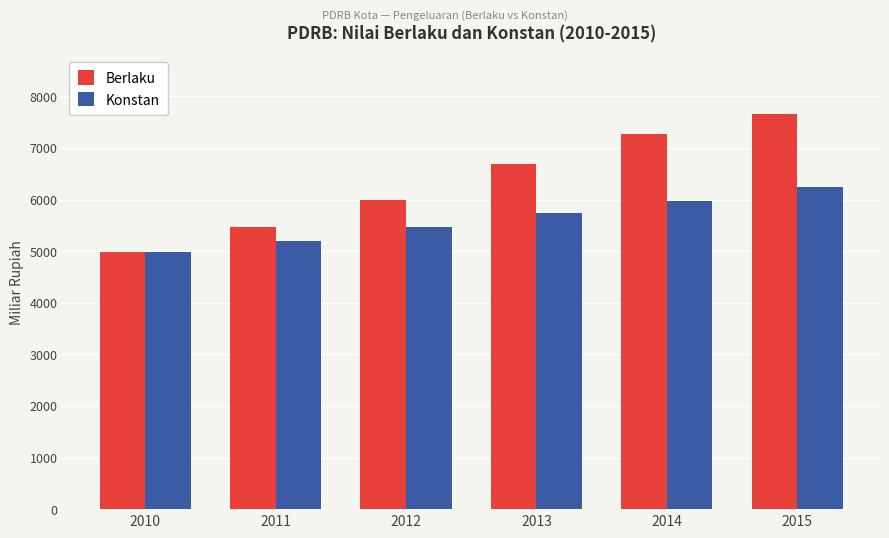

What is the difference between the Konstan values at 2014 and 2011?

779.4